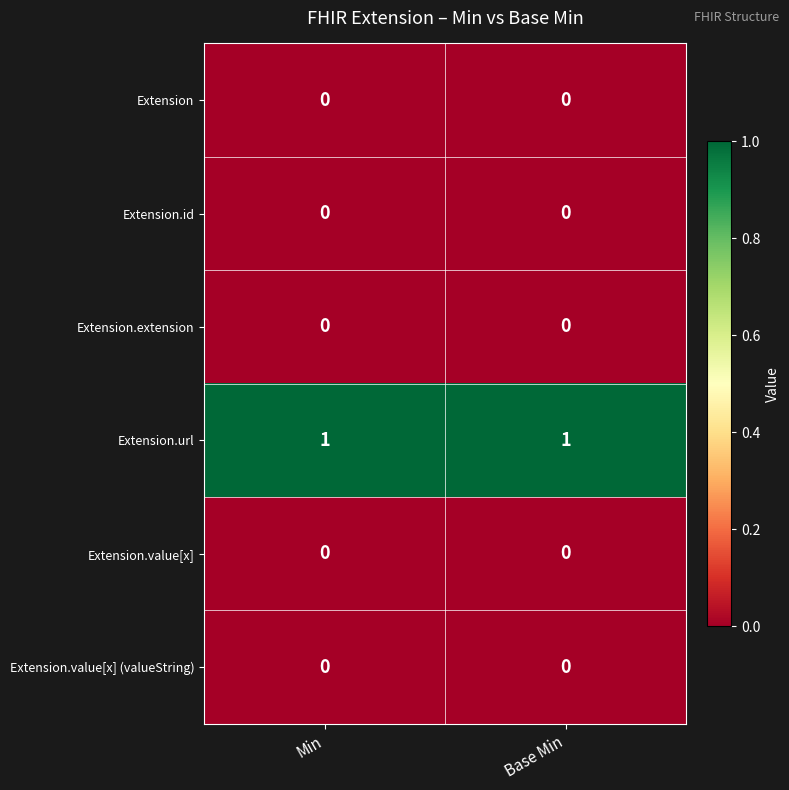

Which series has the largest total across all categories?

Extension.url